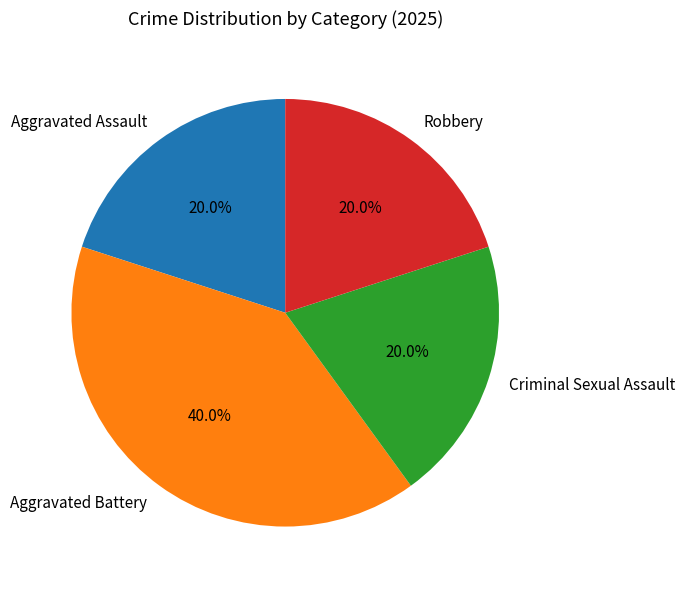

What is the largest slice in the pie chart?

Aggravated Battery